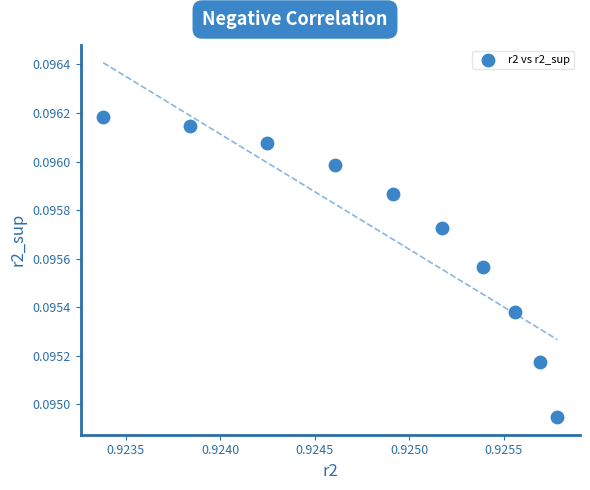

What is the average X value?

0.9